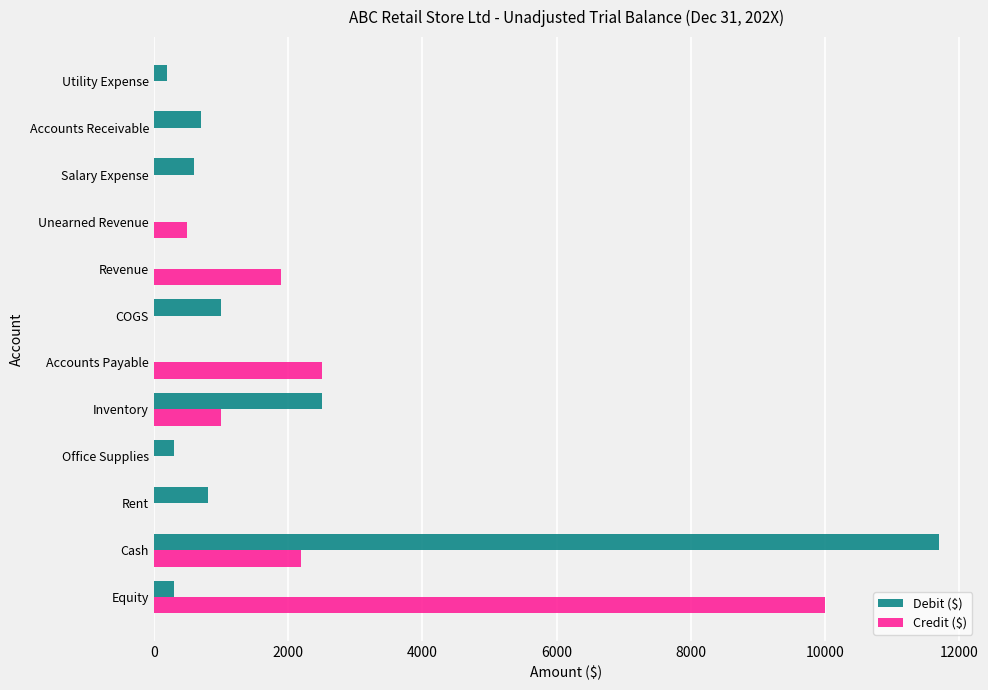

Where is Credit ($) nearest to the value 5000?

Accounts Payable